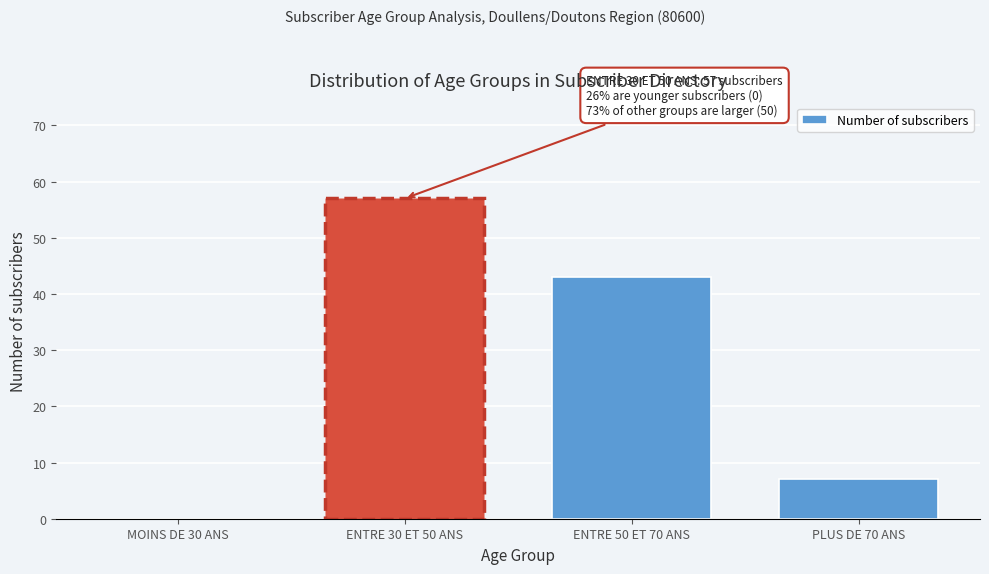

Reading left to right, transcribe all the data shown in this chart.

MOINS DE 30 ANS=0	ENTRE 30 ET 50 ANS=57	ENTRE 50 ET 70 ANS=43	PLUS DE 70 ANS=7